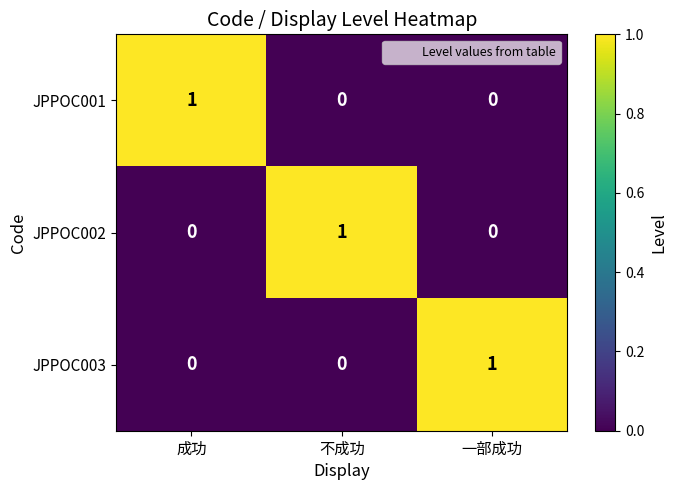

Is it true that JPPOC001 equals 1 at 一部成功?

False